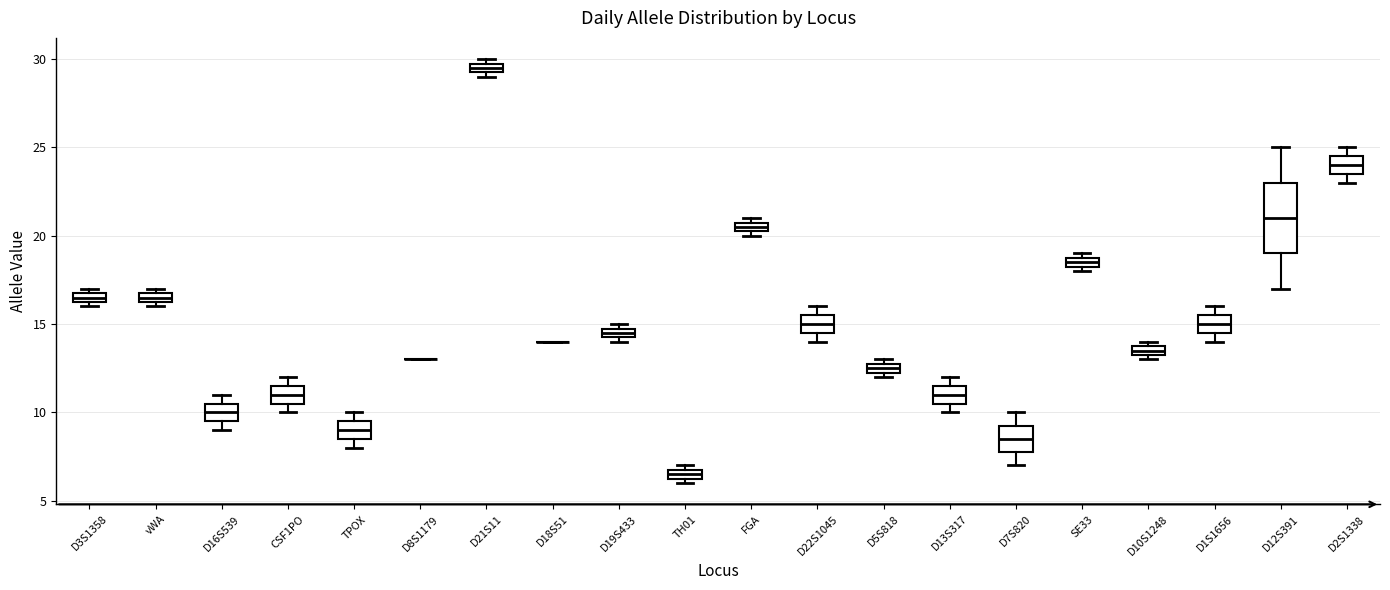

Which box is the tallest, from its lower edge to its upper edge?

D12S391